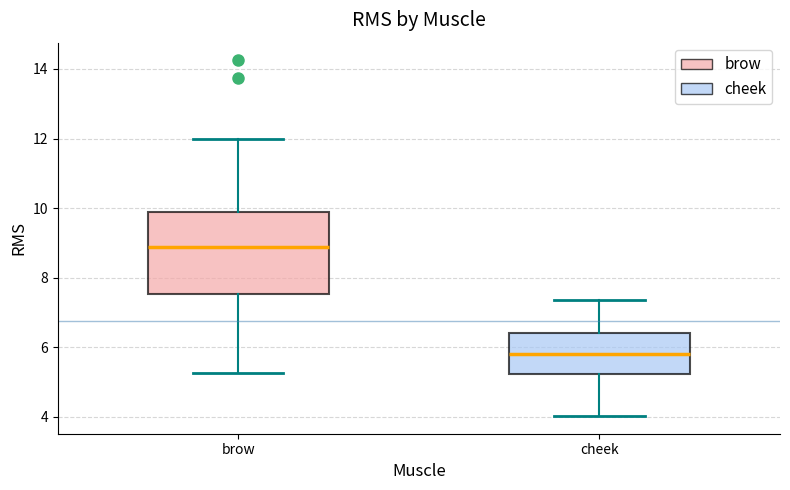

Which box's median line is the lowest?

cheek